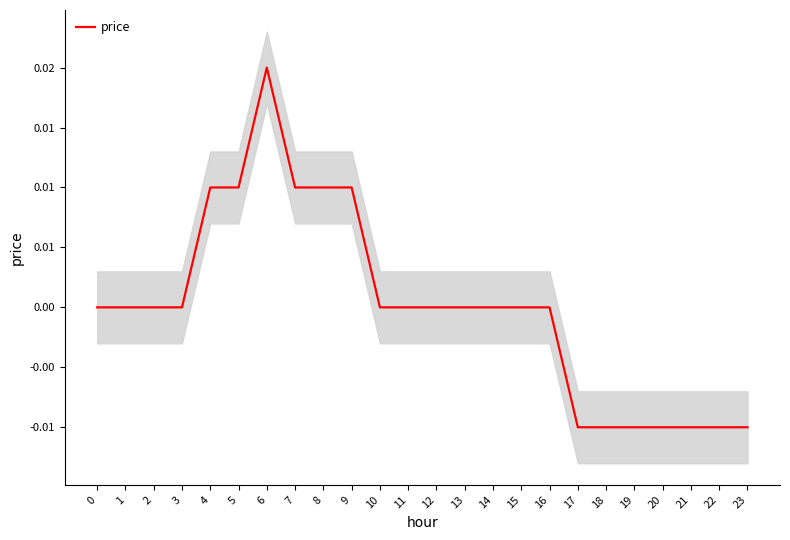

True or false: there are more than 1 points higher than both neighbors.

False